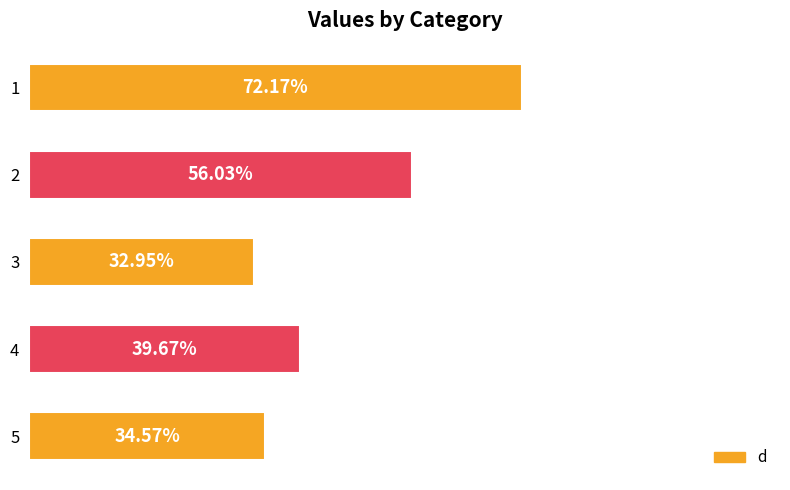

Rank the categories by value from highest to lowest.

1, 2, 4, 5, 3